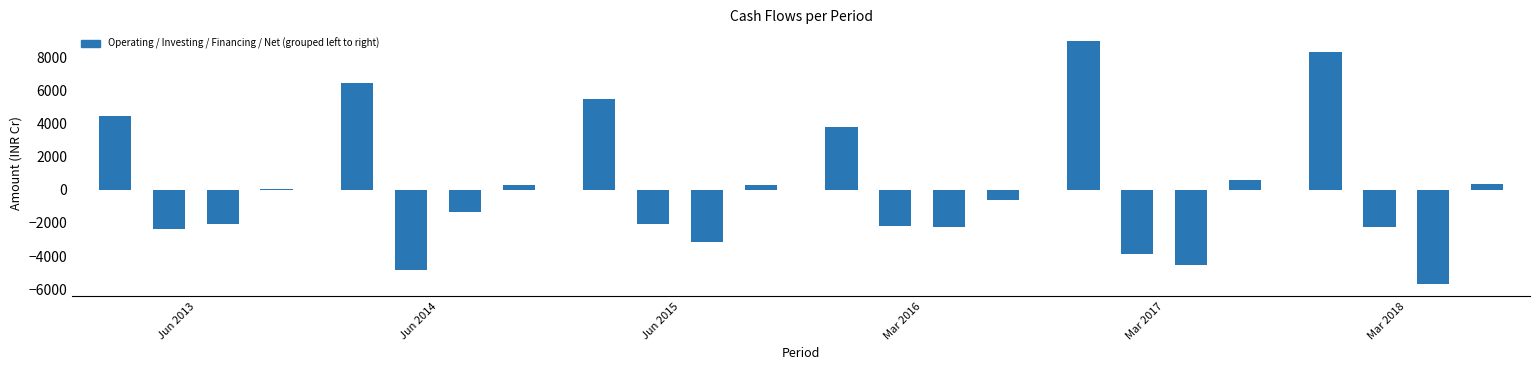

What is the maximum value shown in the chart?

8995